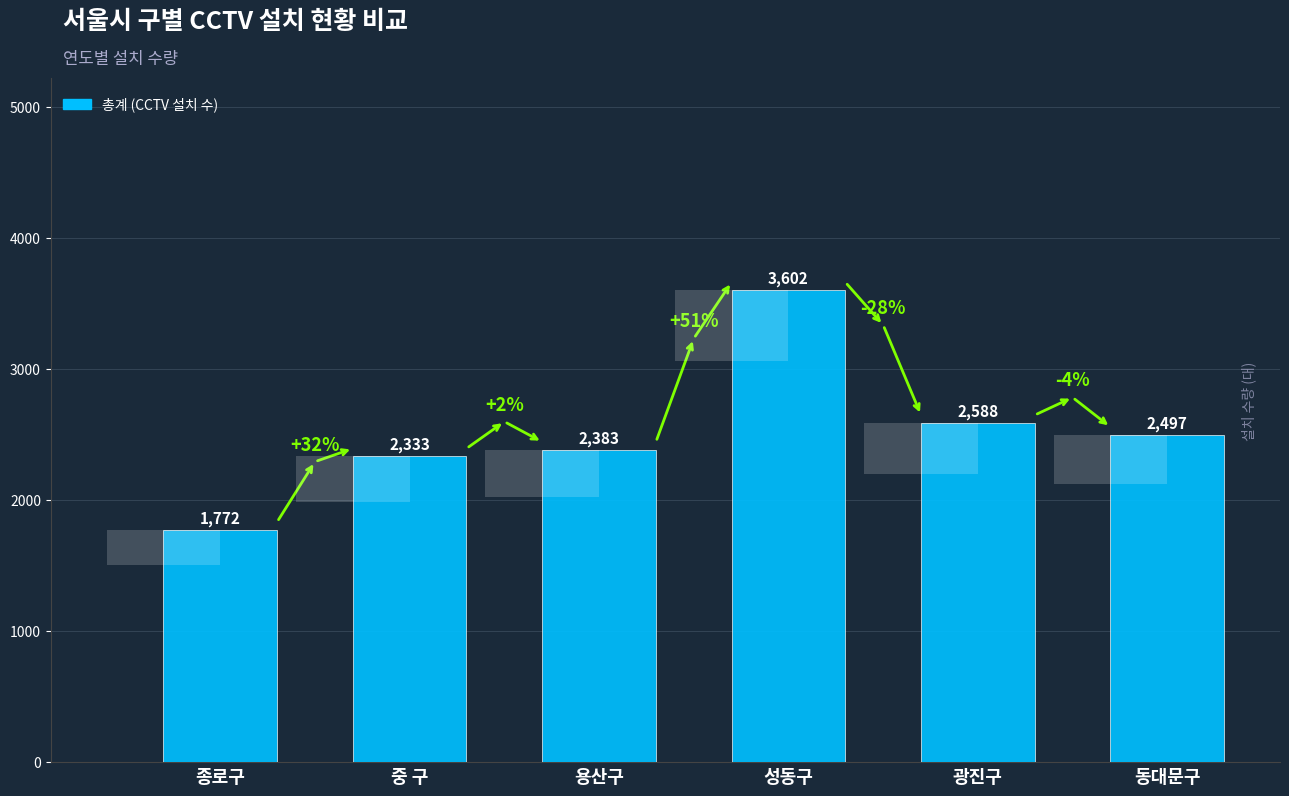

List the labels in order of value, largest first.

성동구, 광진구, 동대문구, 용산구, 중 구, 종로구